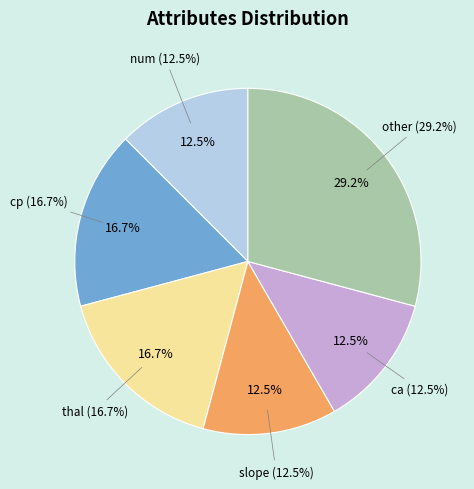

Which category accounts for the majority?

other